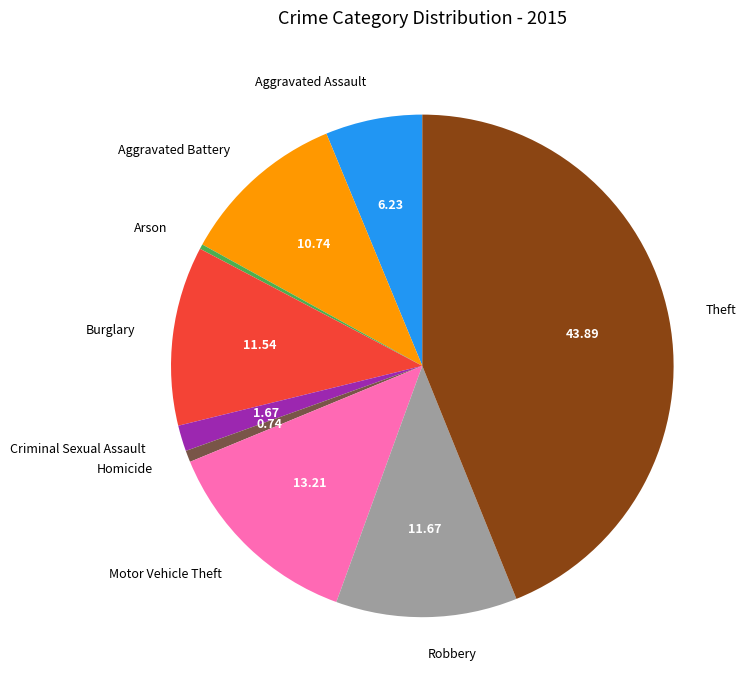

Combined, do Aggravated Battery and Aggravated Assault account for over 50%?

No